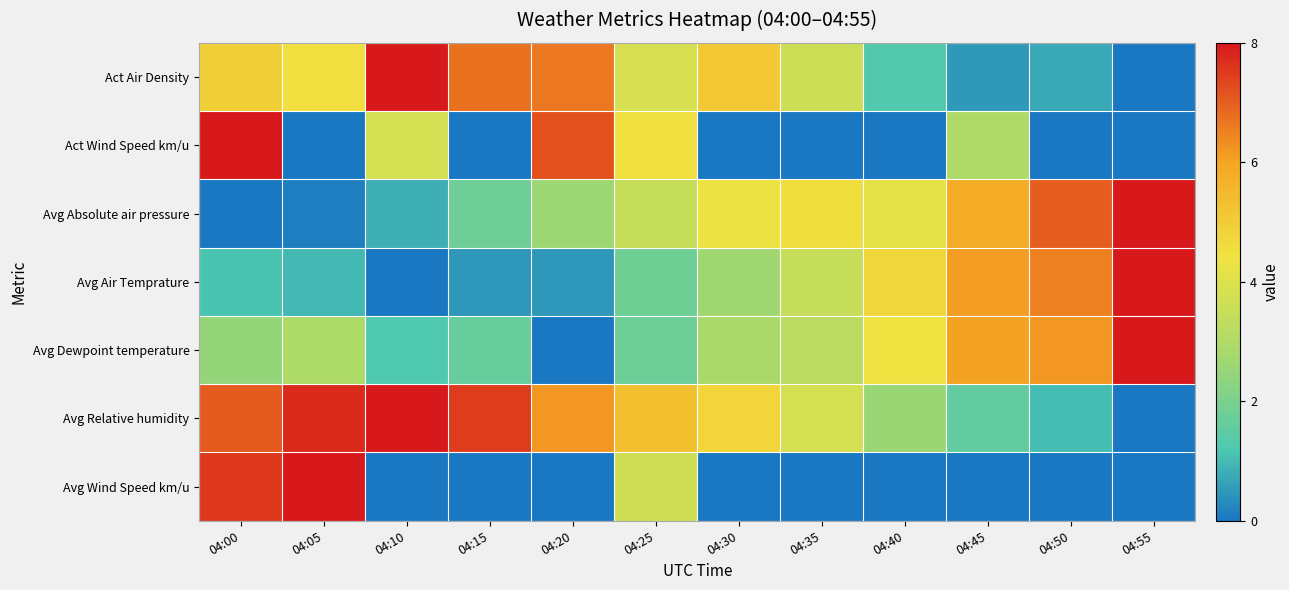

Reading left to right, transcribe all the data shown in this chart.

Act Air Density: 04:00=0.6	04:05=0.6	04:10=1.0	04:15=0.8	04:20=0.8	04:25=0.5	04:30=0.6	04:35=0.5	04:40=0.2	04:45=0.1	04:50=0.1	04:55=0.0
Act Wind Speed km/u: 04:00=1.0	04:05=0.0	04:10=0.5	04:15=0.0	04:20=0.9	04:25=0.6	04:30=0.0	04:35=0.0	04:40=0.0	04:45=0.4	04:50=0.0	04:55=0.0
Avg Absolute air pressure: 04:00=0.0	04:05=0.0	04:10=0.1	04:15=0.2	04:20=0.3	04:25=0.4	04:30=0.5	04:35=0.6	04:40=0.5	04:45=0.7	04:50=0.9	04:55=1.0
Avg Air Temprature: 04:00=0.1	04:05=0.1	04:10=0.0	04:15=0.1	04:20=0.1	04:25=0.2	04:30=0.3	04:35=0.4	04:40=0.6	04:45=0.8	04:50=0.8	04:55=1.0
Avg Dewpoint temperature: 04:00=0.3	04:05=0.4	04:10=0.2	04:15=0.2	04:20=0.0	04:25=0.2	04:30=0.4	04:35=0.4	04:40=0.6	04:45=0.8	04:50=0.8	04:55=1.0
Avg Relative humidity: 04:00=0.9	04:05=1.0	04:10=1.0	04:15=0.9	04:20=0.8	04:25=0.7	04:30=0.6	04:35=0.5	04:40=0.3	04:45=0.2	04:50=0.1	04:55=0.0
Avg Wind Speed km/u: 04:00=0.9	04:05=1.0	04:10=0.0	04:15=0.0	04:20=0.0	04:25=0.5	04:30=0.0	04:35=0.0	04:40=0.0	04:45=0.0	04:50=0.0	04:55=0.0